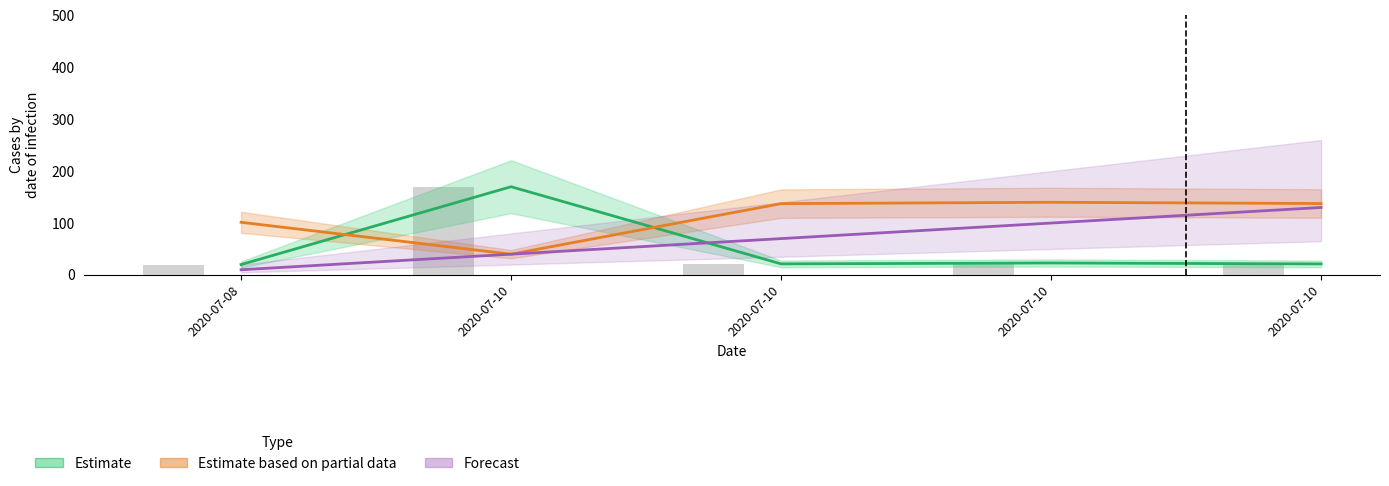

Reading right to left, what are all the values shown in this chart?

lat: 2020-07-10=21.2	2020-07-10=23.1	2020-07-10=21.3	2020-07-10=170.0	2020-07-08=20.0
lng: 2020-07-10=137.6	2020-07-10=140.0	2020-07-10=137.4	2020-07-10=40.0	2020-07-08=101.4
id: 2020-07-10=130.0	2020-07-10=100.0	2020-07-10=70.0	2020-07-10=40.0	2020-07-08=10.0